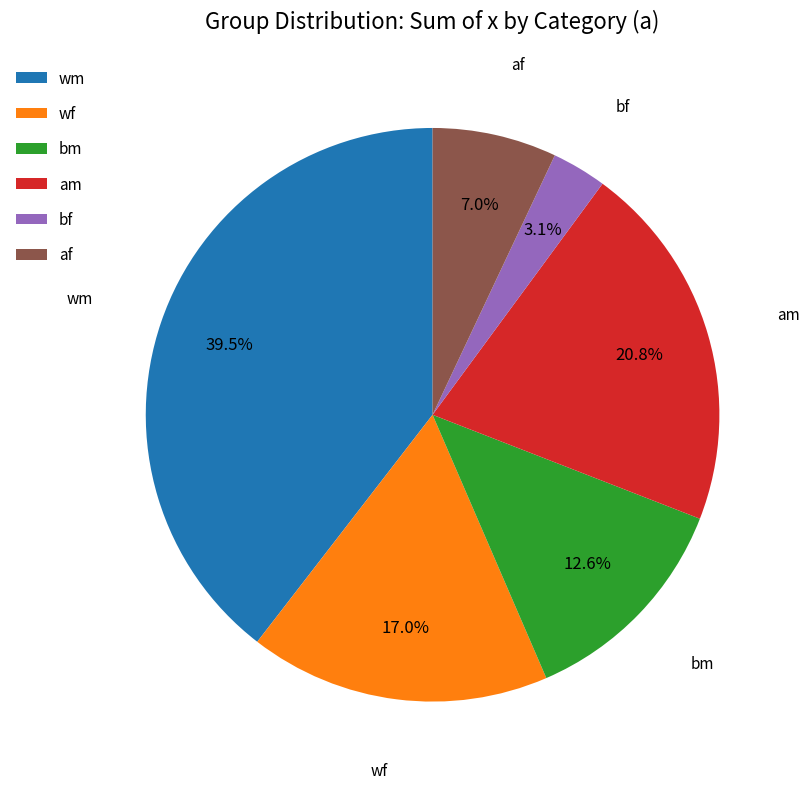

Combined, do wm and bm account for over 50%?

Yes